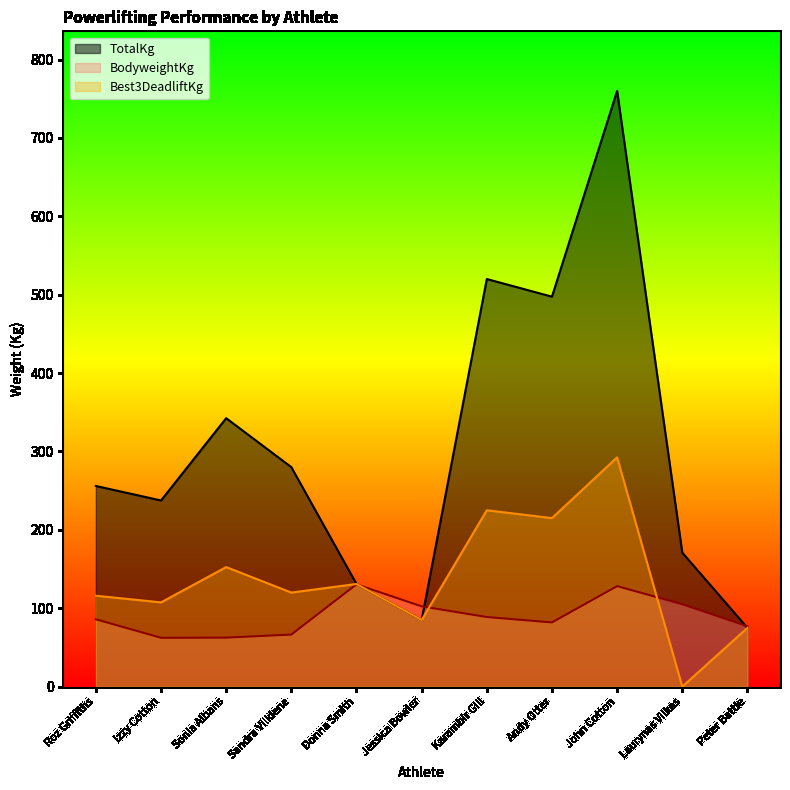

What is the total value across all series at John Cotton?

1180.7